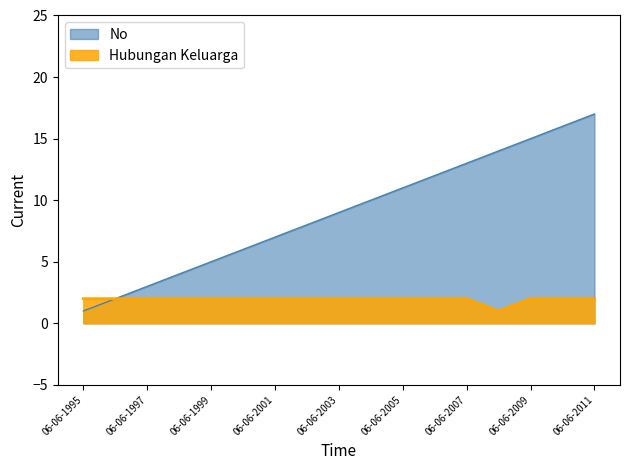

What is the approximate value of No at 06-06-1997, to the nearest 5?

5